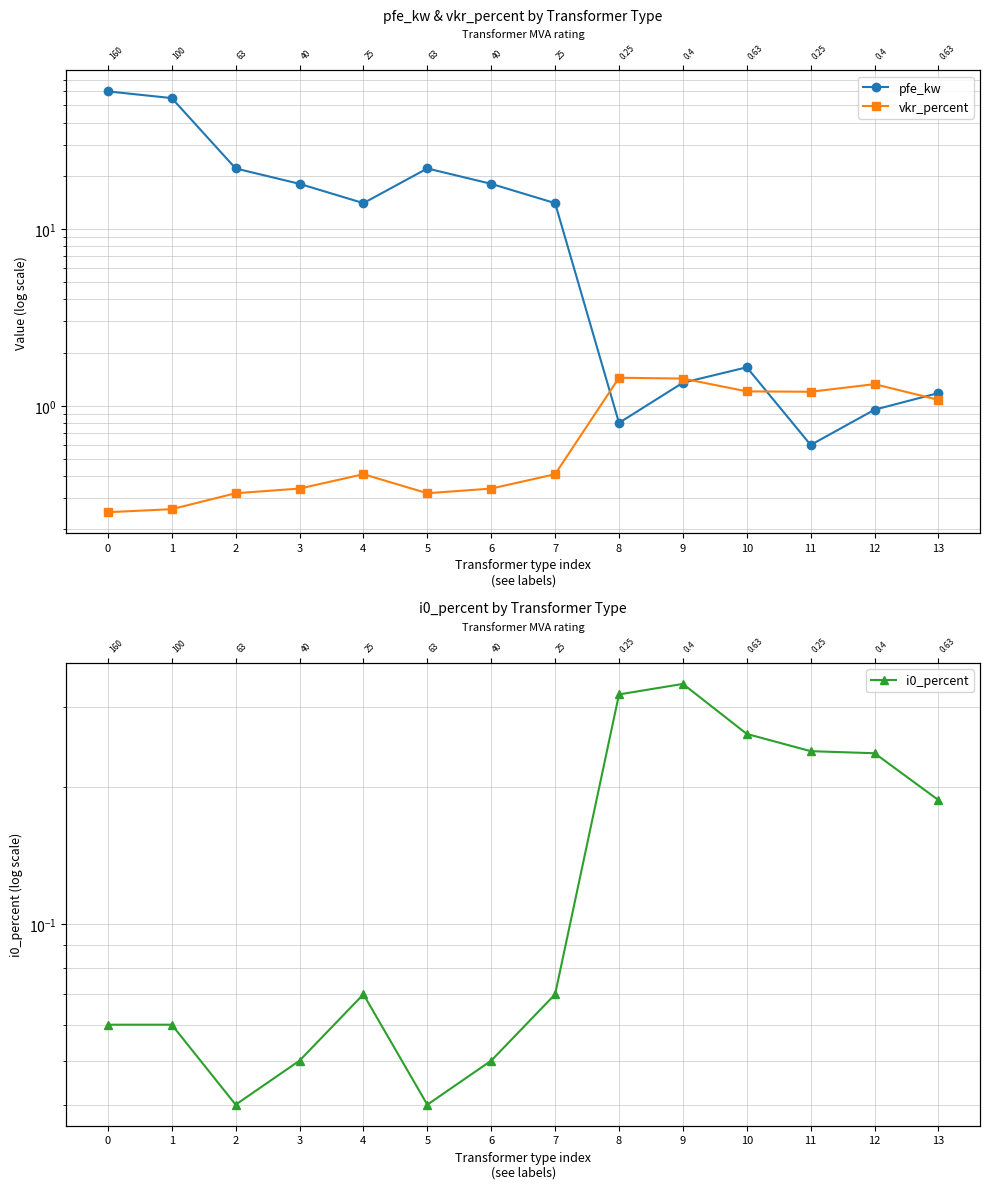

What is the difference between the pfe_kw values at 3 and 8?

17.2